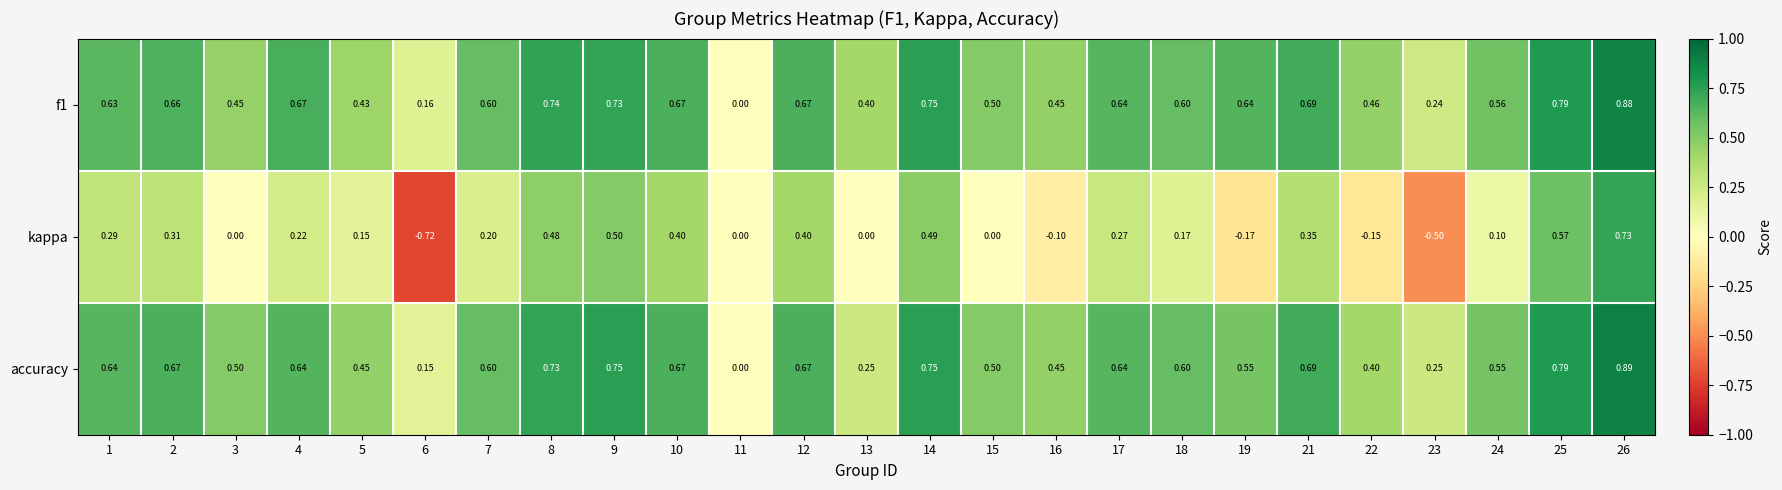

Between 2 and 18, which series saw the biggest shift?

kappa